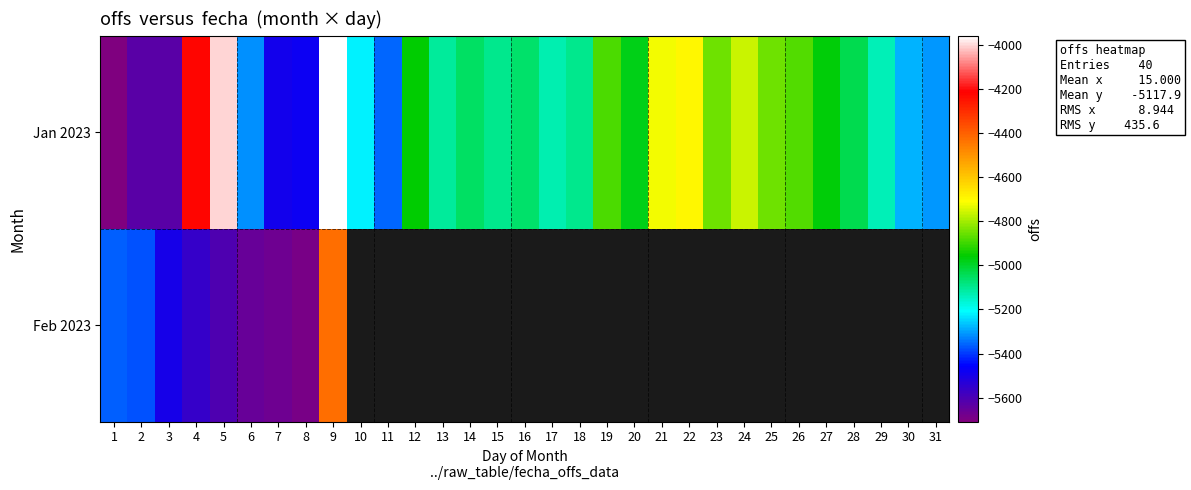

At which label does Feb 2023 reach its peak?

9